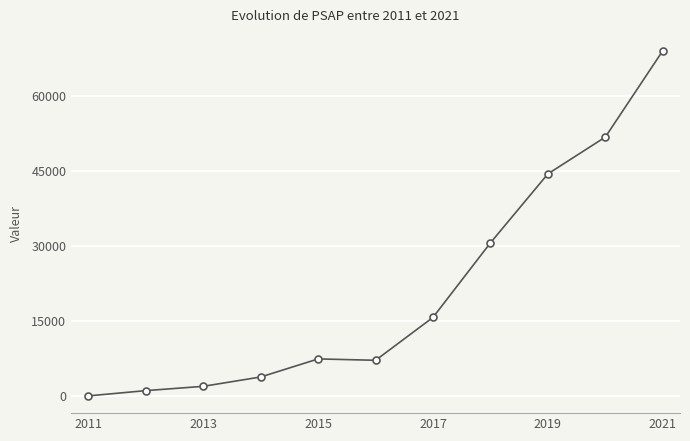

What is the greatest value displayed?

68978.5